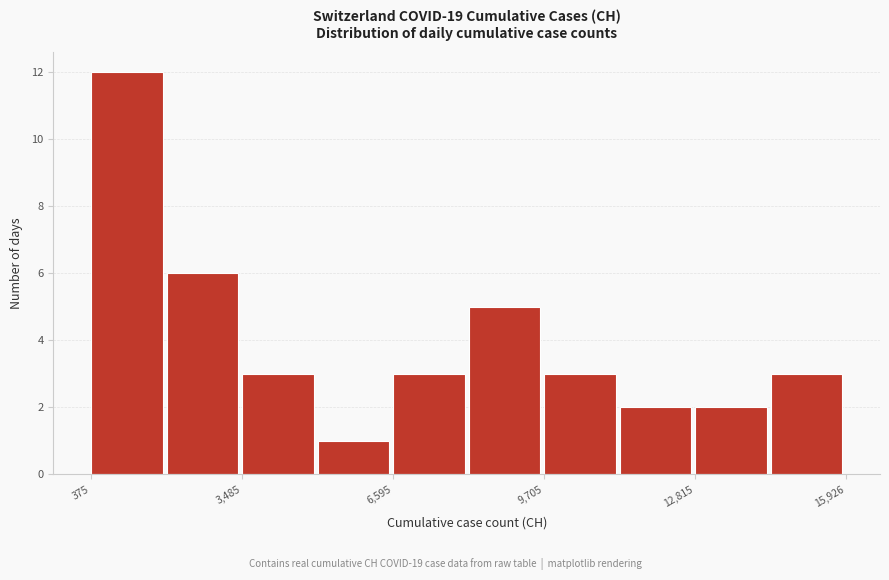

Read against the x-axis, roughly where is the centre of the tallest bar?

1000